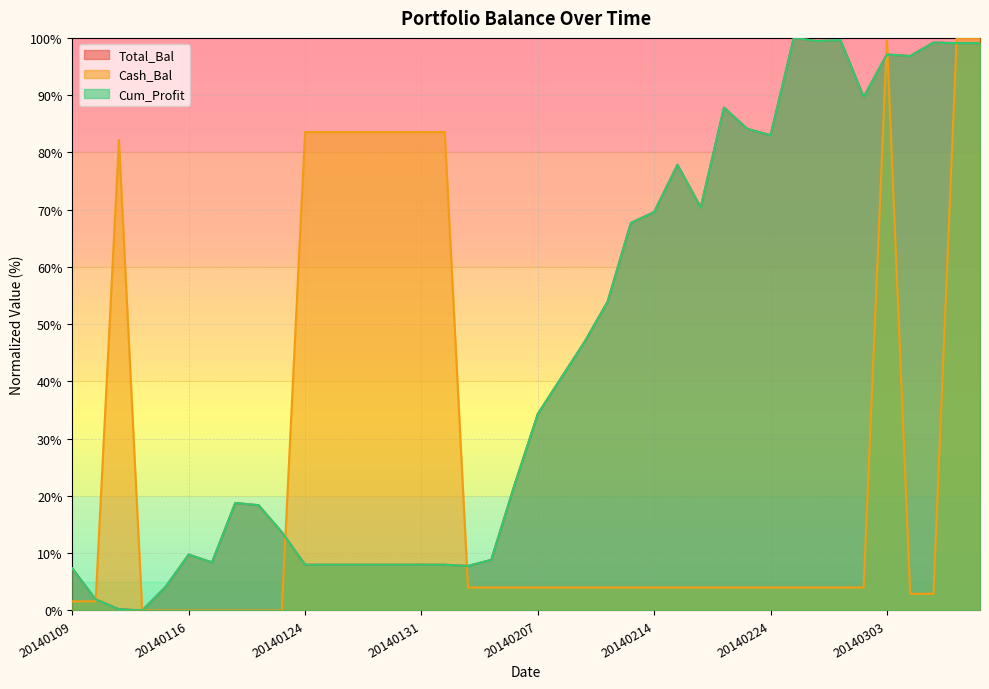

True or false: Cum_Profit has more than 0 points higher than both neighbors.

True